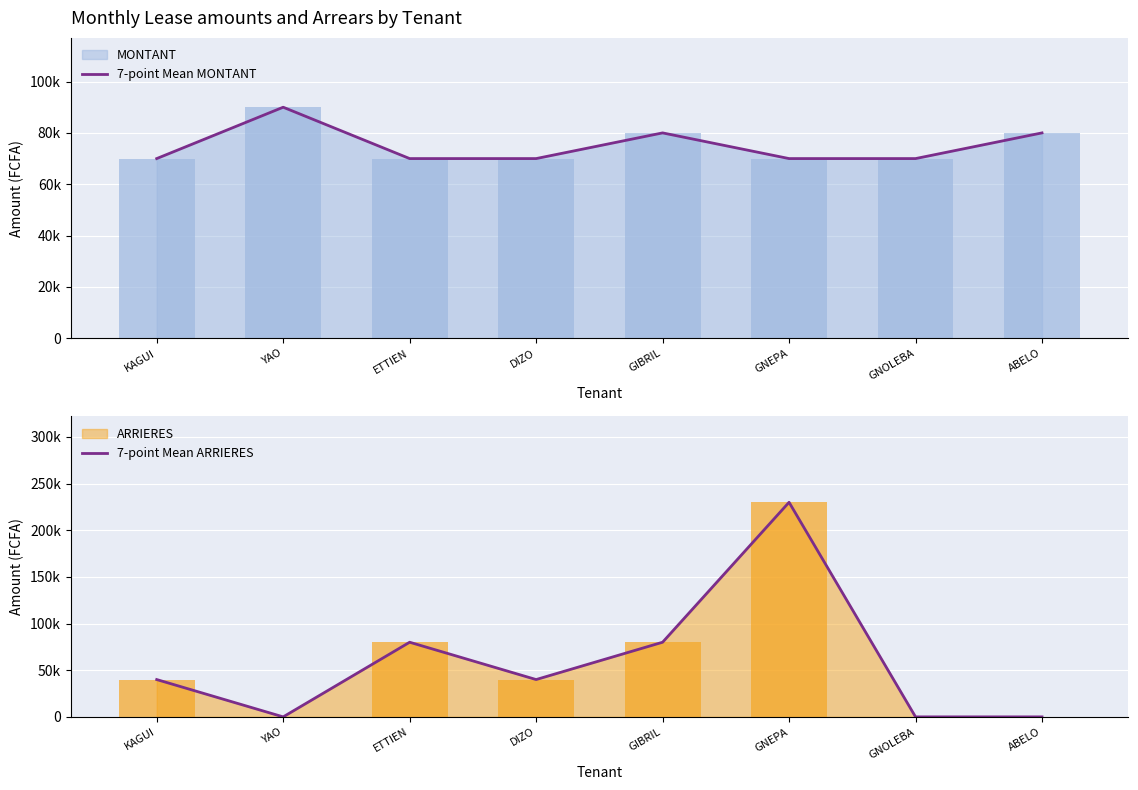

What is the total value across all series at DIZO?

110000